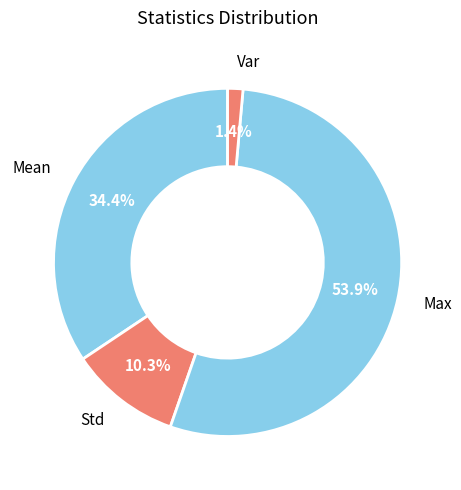

Between Std and Var, which is larger?

Std